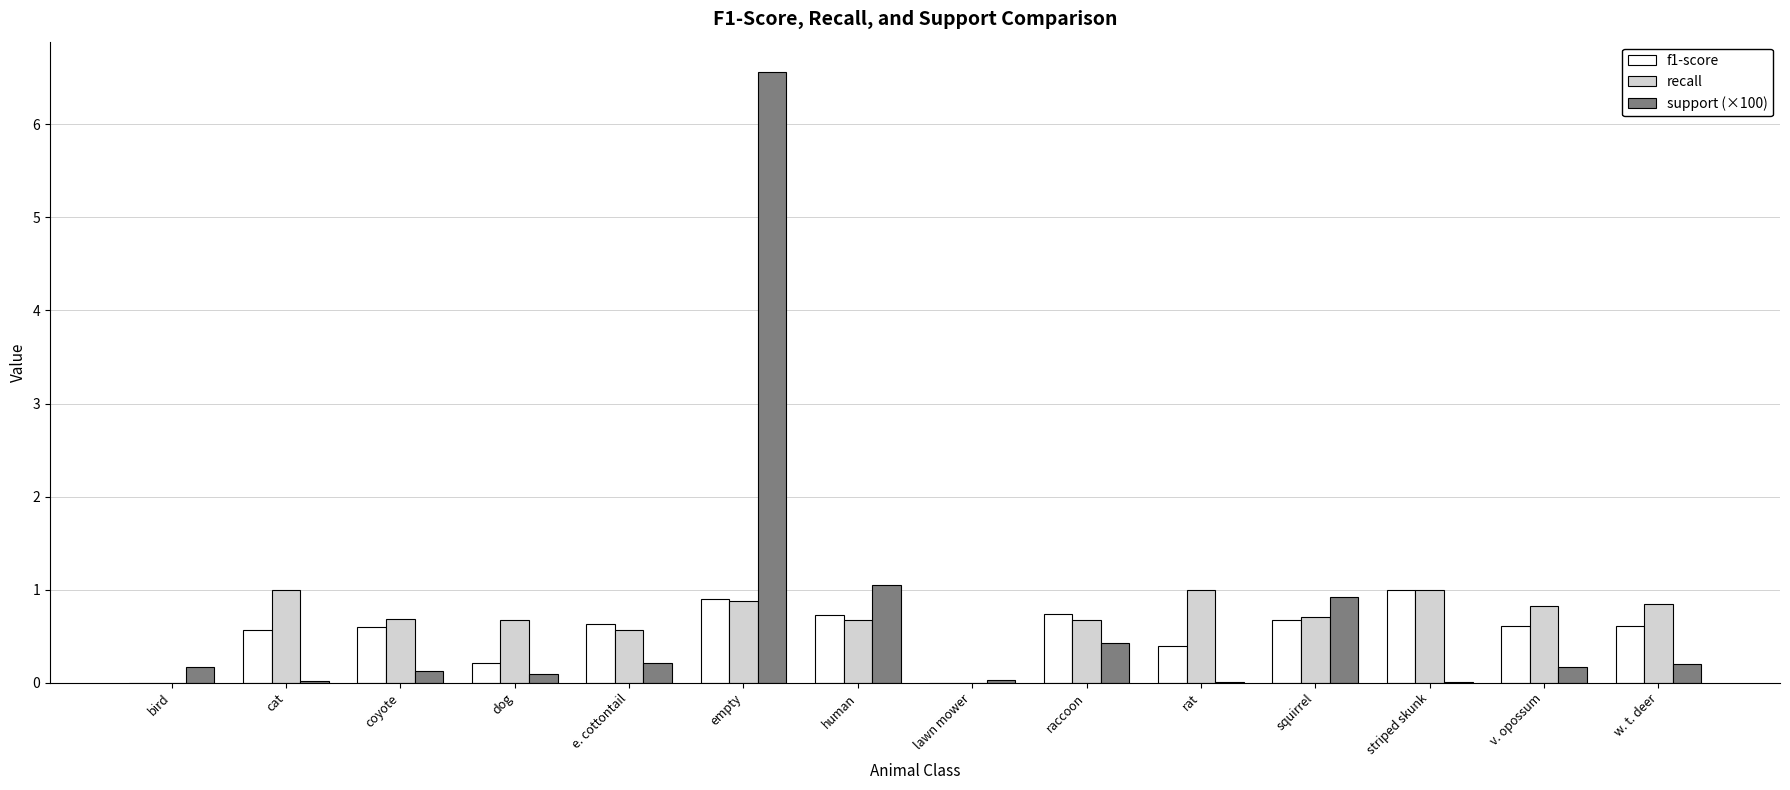

Are the bars grouped side by side (vs. stacked)?

Yes